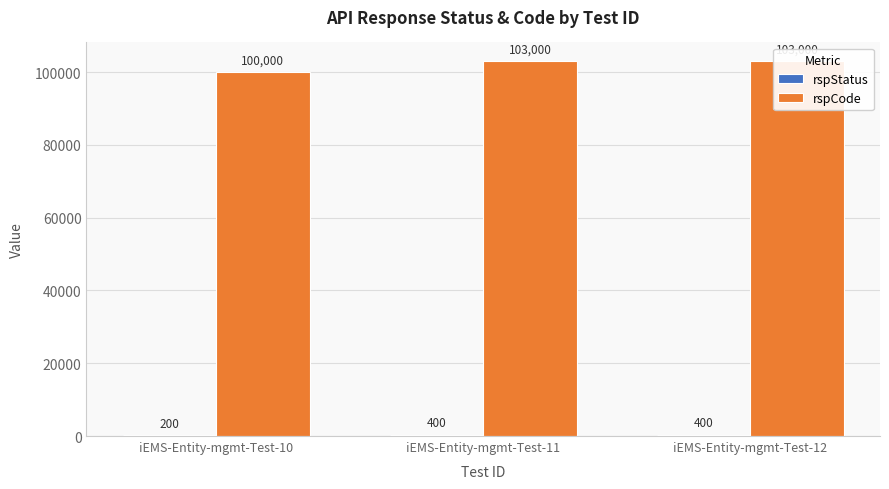

What is the sum of the rspCode values at iEMS-Entity-mgmt-Test-12 and iEMS-Entity-mgmt-Test-11?

206000